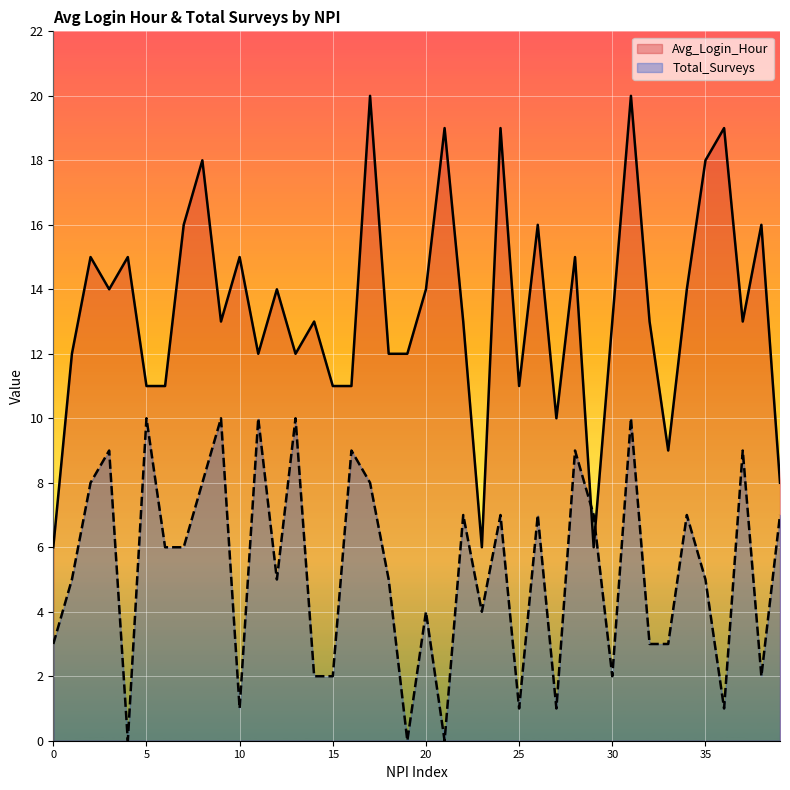

How many data points does each series have?

40